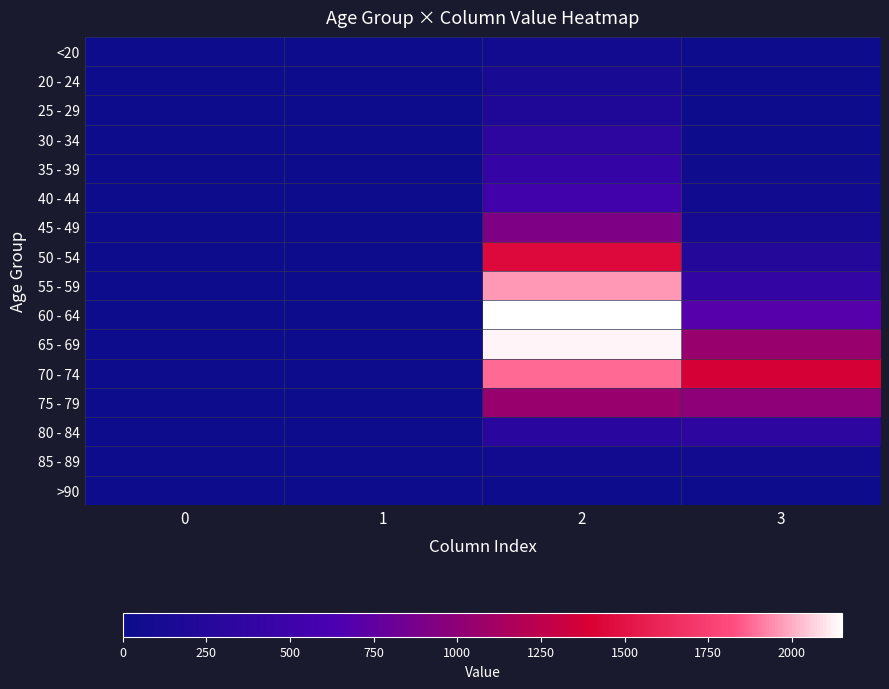

Which has a higher value, 0 or 2?

2